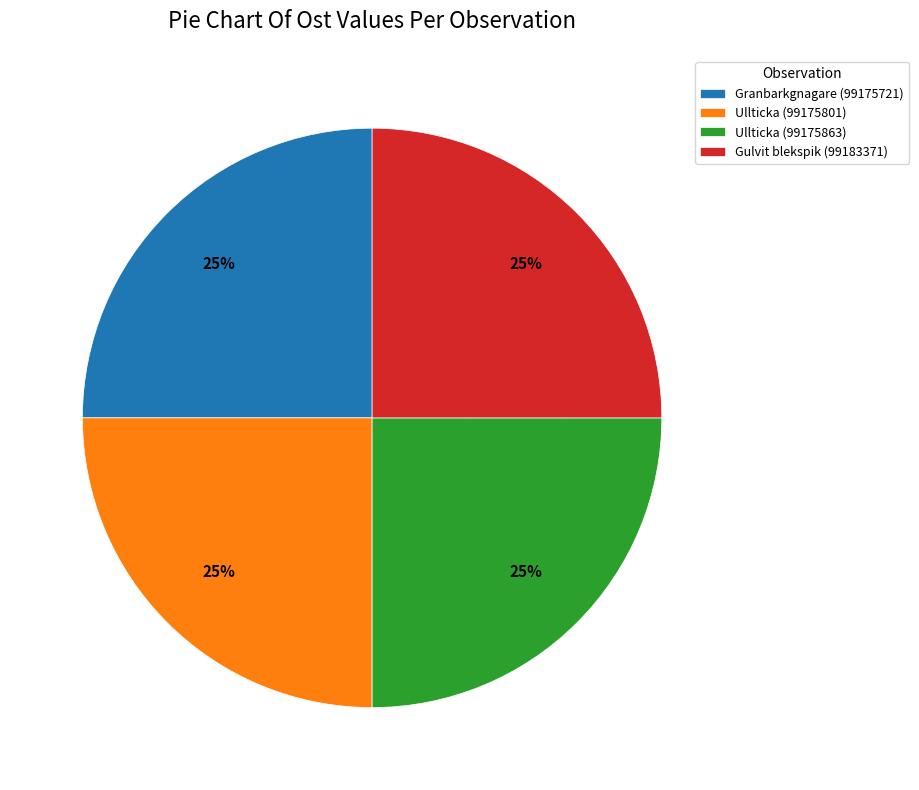

Does Ullticka (99175801) account for over 50% of the chart?

No